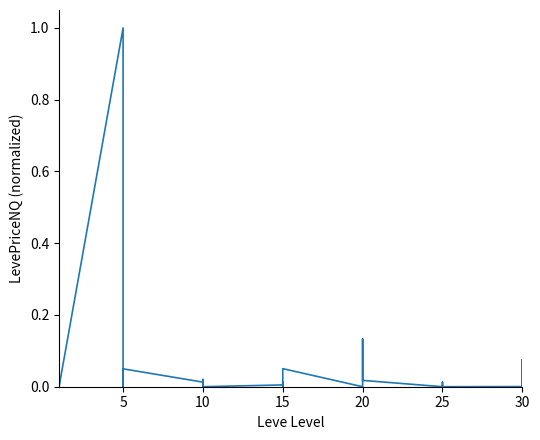

The value at 0 is 0.0. True or false?

False